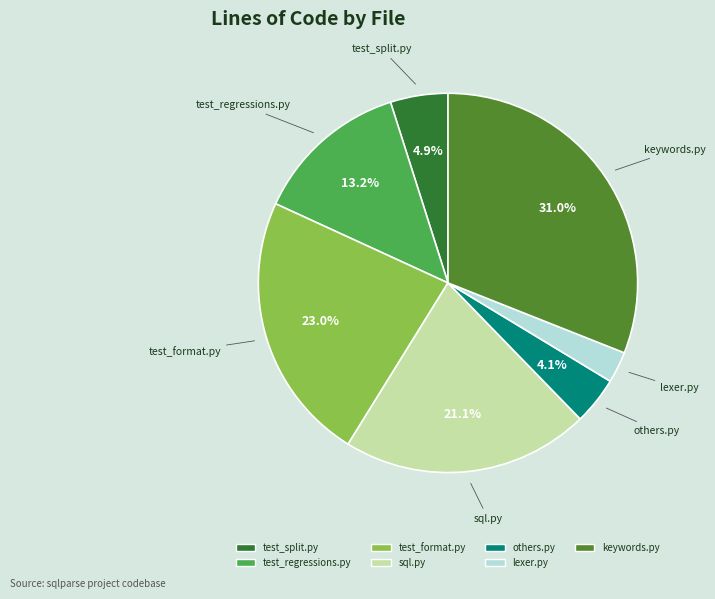

To the nearest percent, what is the difference between the largest and smallest slice percentages?

28%